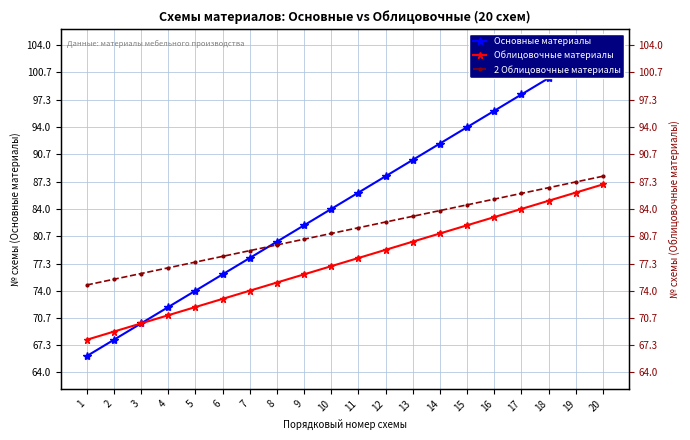

How many values in the Облицовочные материалы series are below 78?

10